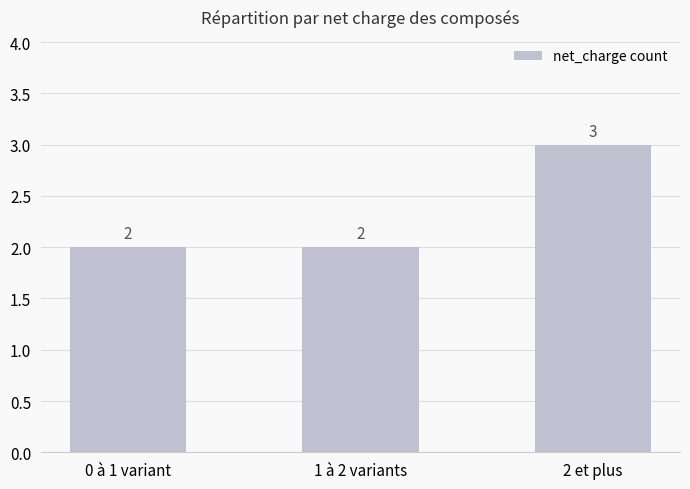

Read the value at 2 et plus.

3